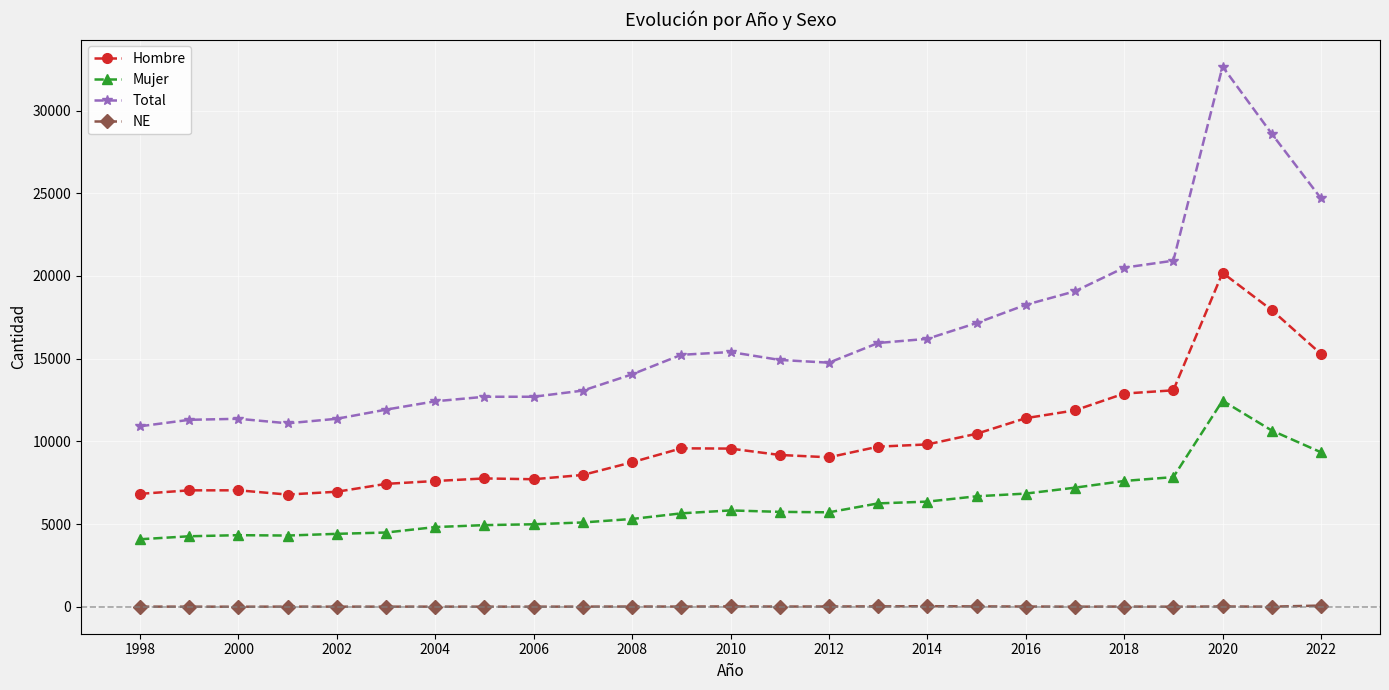

True or false: NE has more than 2 interior local peaks.

True